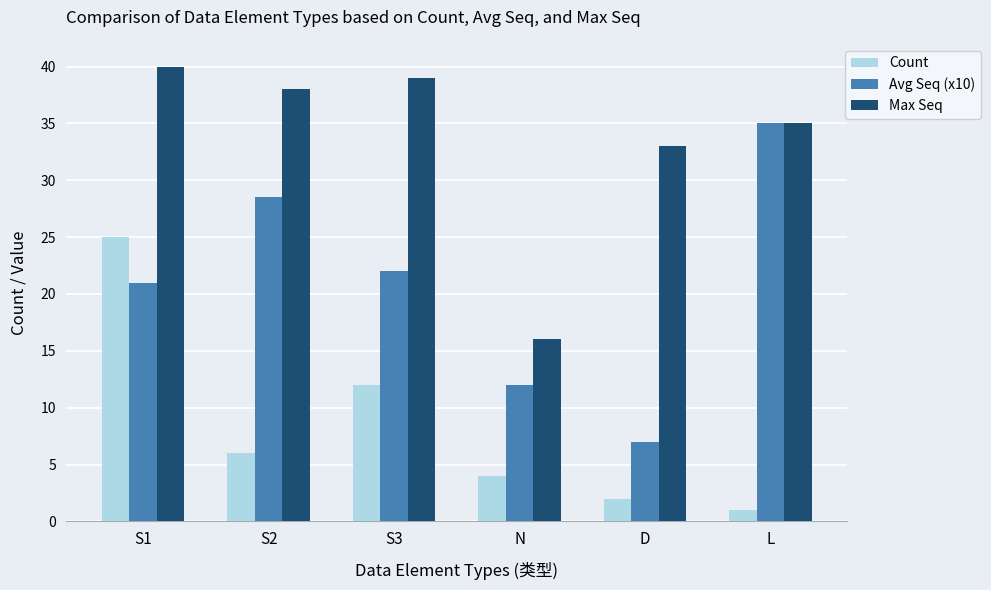

What is the maximum value shown in the chart?

40.0